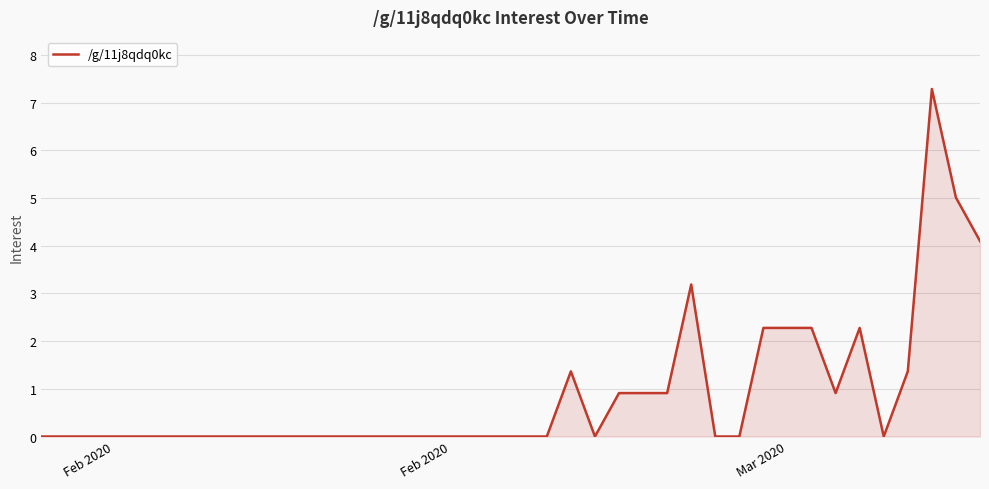

What is the maximum value shown in the chart?

7.3